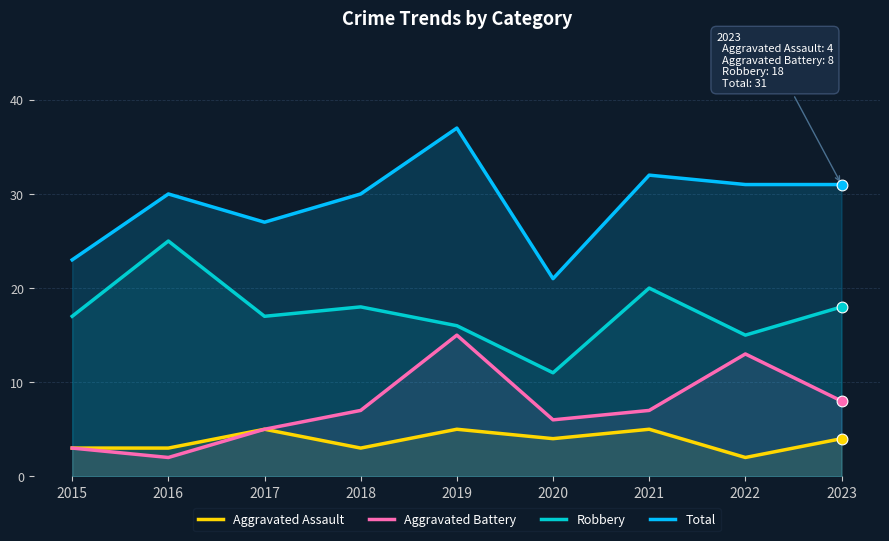

Which series reaches the maximum Y coordinate?

Total